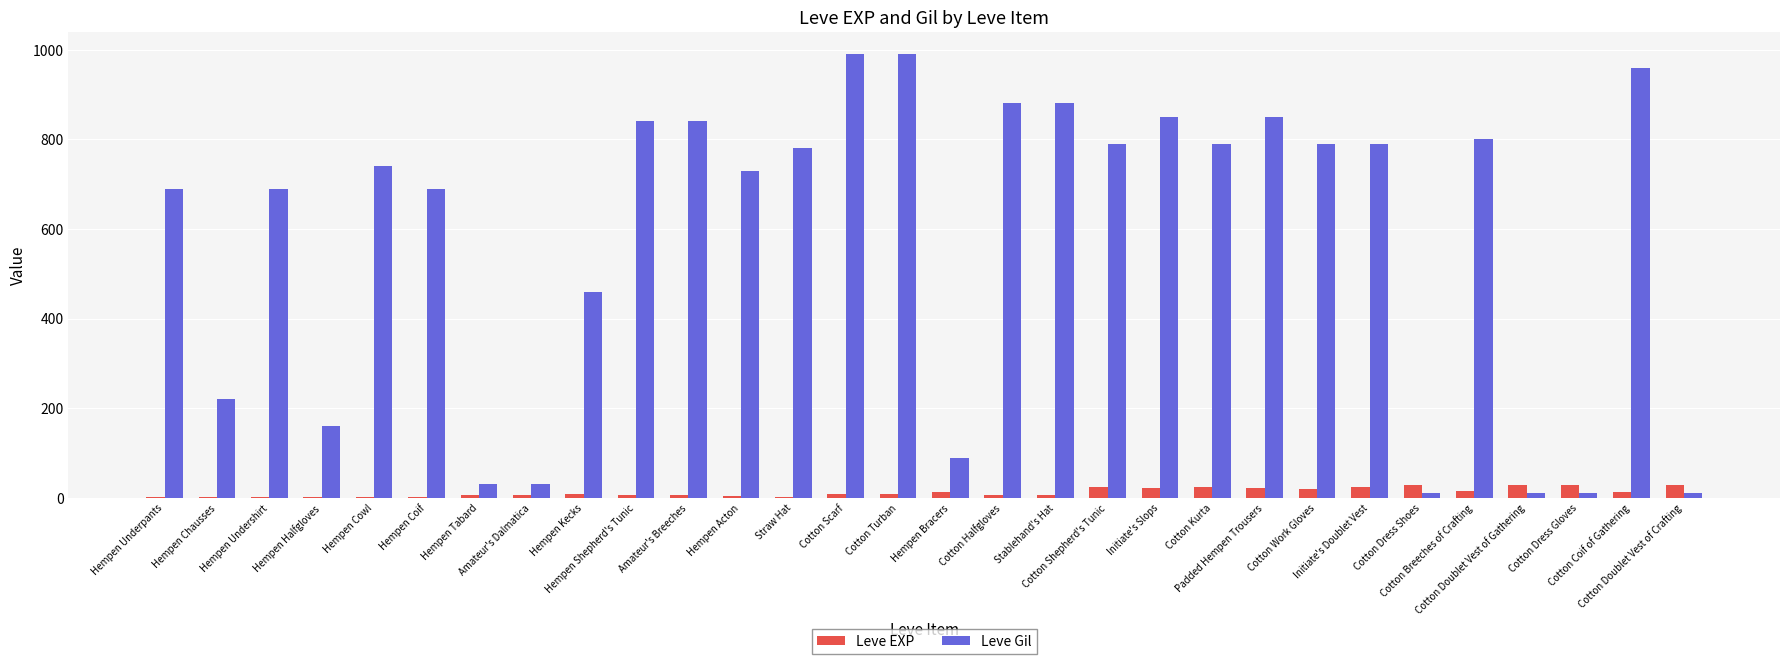

What is the sum of all Leve EXP values?

365